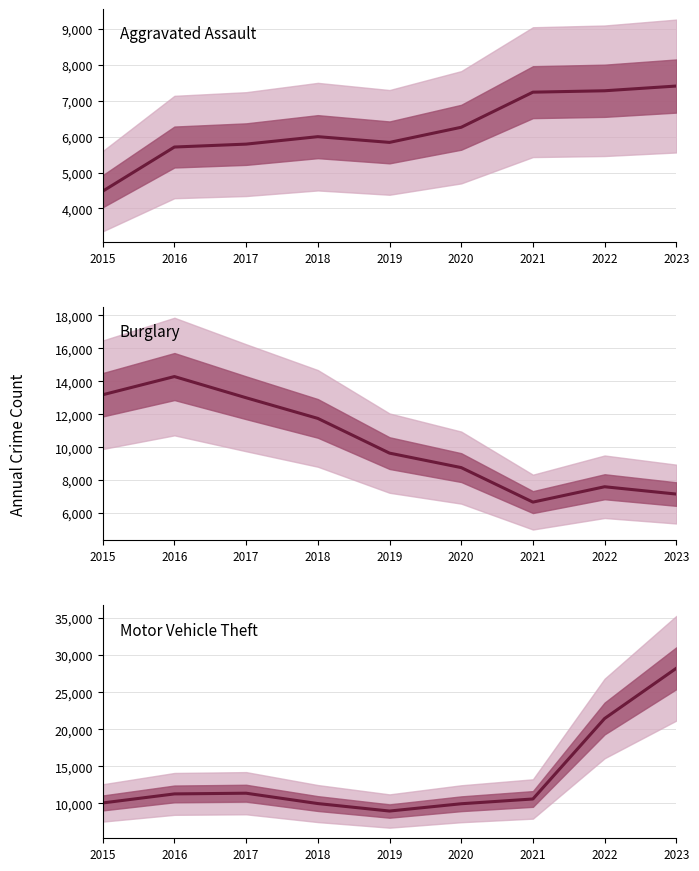

Which series has the widest spread of values?

Motor Vehicle Theft